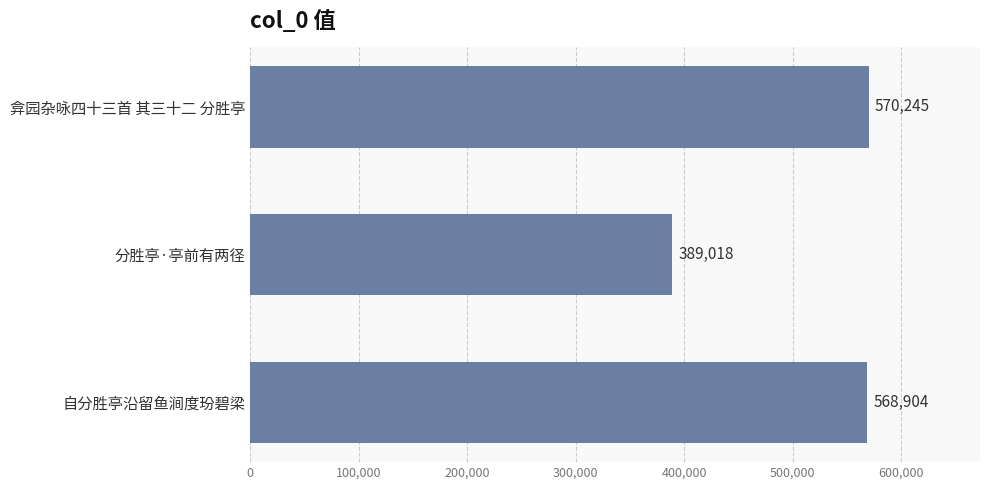

How many categories are shown in the chart?

3